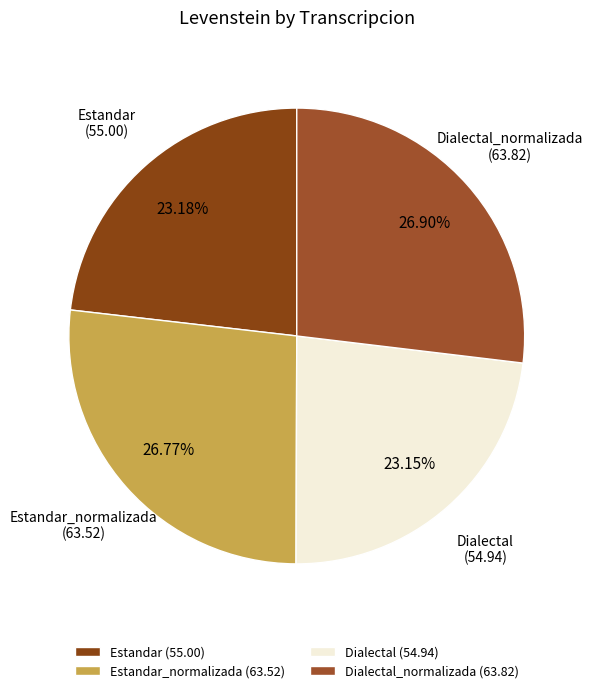

Between Estandar_normalizada (63.52) and Estandar (55.00), which is larger?

Estandar_normalizada (63.52)